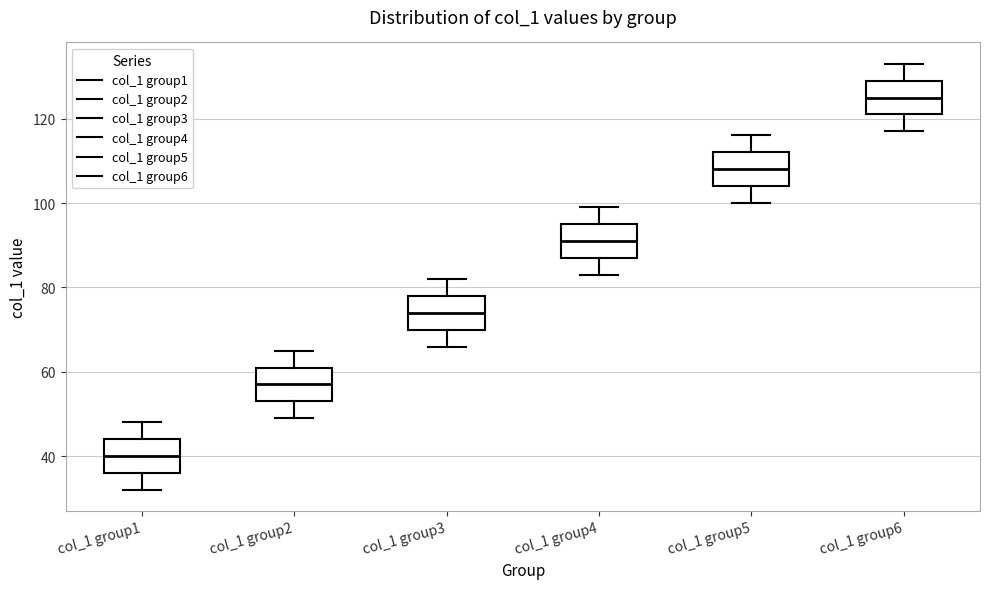

Reading left to right, transcribe this box plot: for each box, give where its median line is, the range the box spans, and where its two whiskers end, as read against the y-axis. The values are not printed on the chart, so give them approximately, as read against the axis.

col_1 group1: median 40, box 36 to 44, whiskers 32 to 48
col_1 group2: median 58, box 54 to 62, whiskers 50 to 66
col_1 group3: median 74, box 70 to 78, whiskers 66 to 82
col_1 group4: median 92, box 88 to 96, whiskers 84 to 100
col_1 group5: median 108, box 104 to 112, whiskers 100 to 116
col_1 group6: median 126, box 122 to 130, whiskers 118 to 134